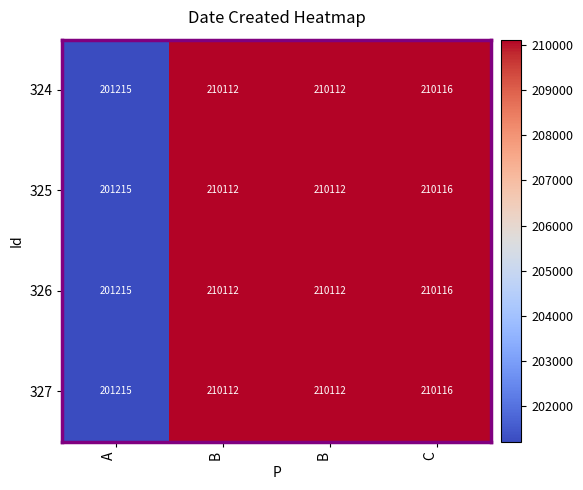

How many data points does each series have?

4